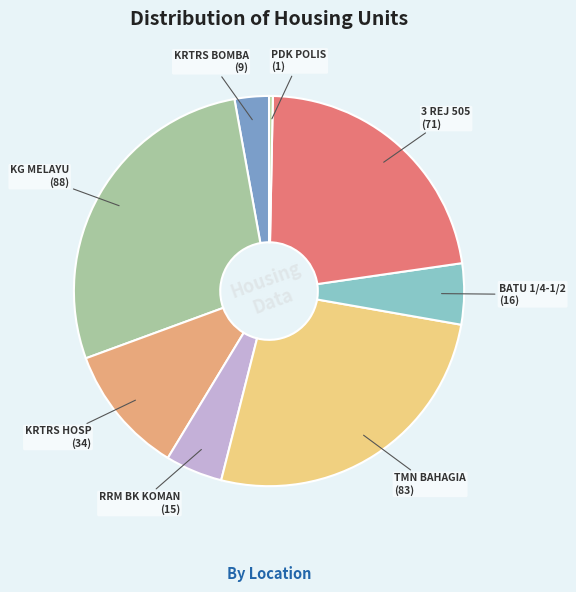

Is there any slice that represents more than half of the pie?

No